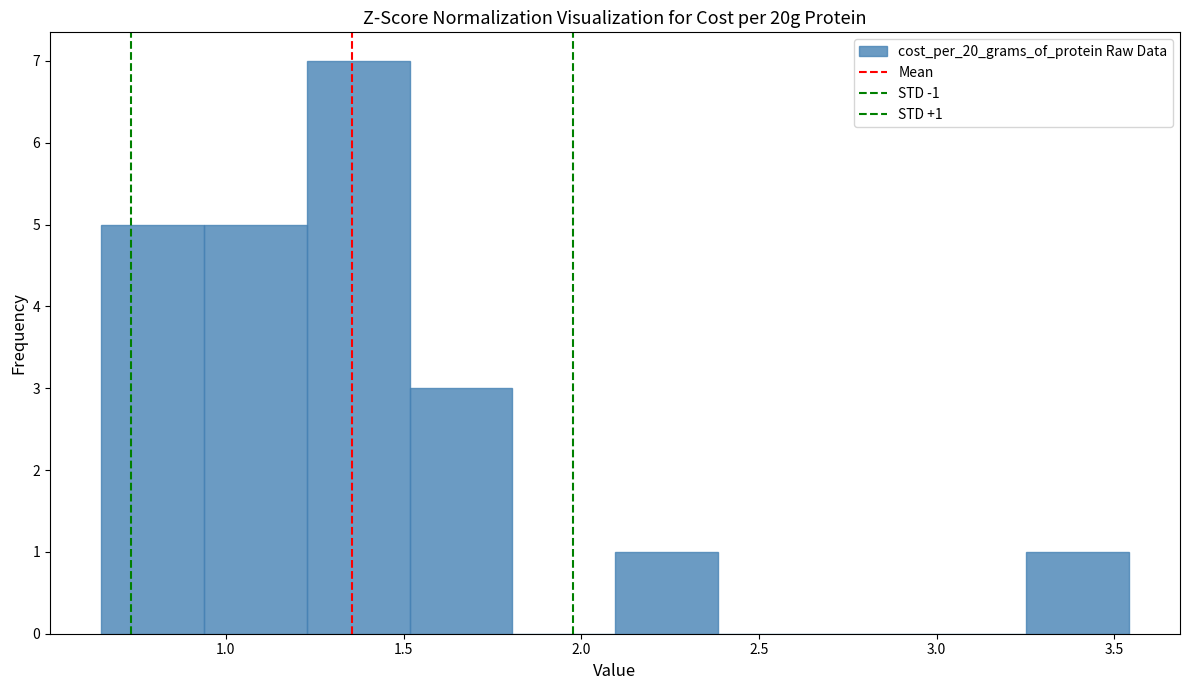

Over which range of the x-axis is the bar tallest?

1.25 to 1.50